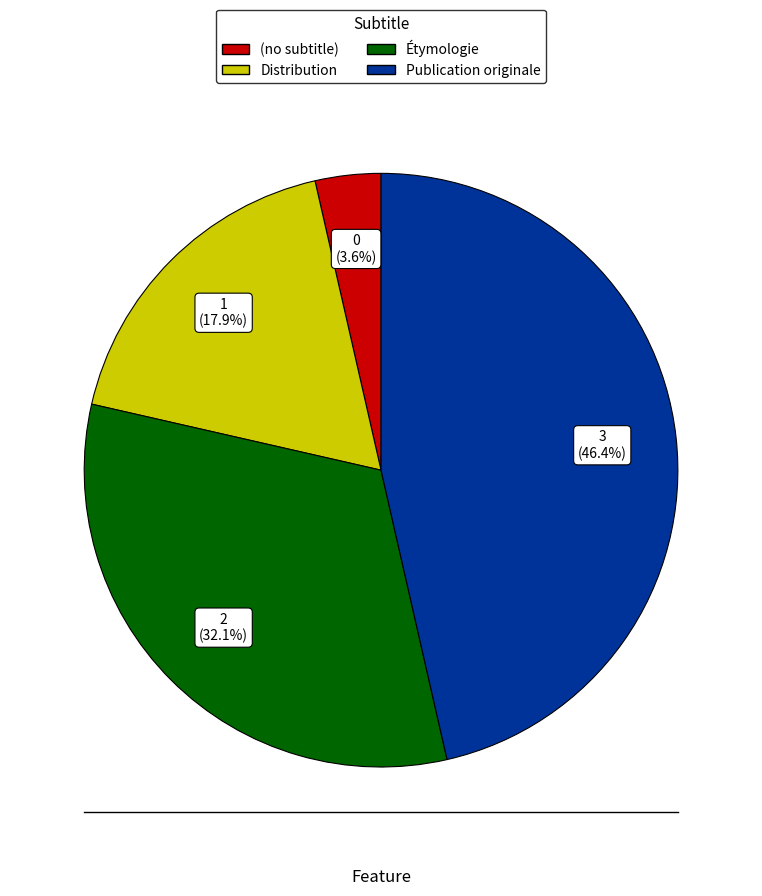

Rank the categories by value from highest to lowest.

Publication originale, Étymologie, Distribution, (no subtitle)